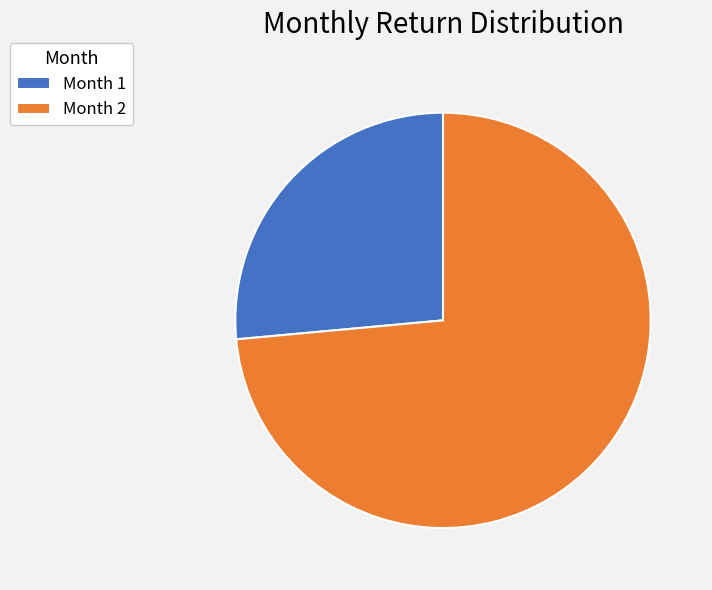

Is the sum of Month 1 and Month 2 greater than half?

Yes